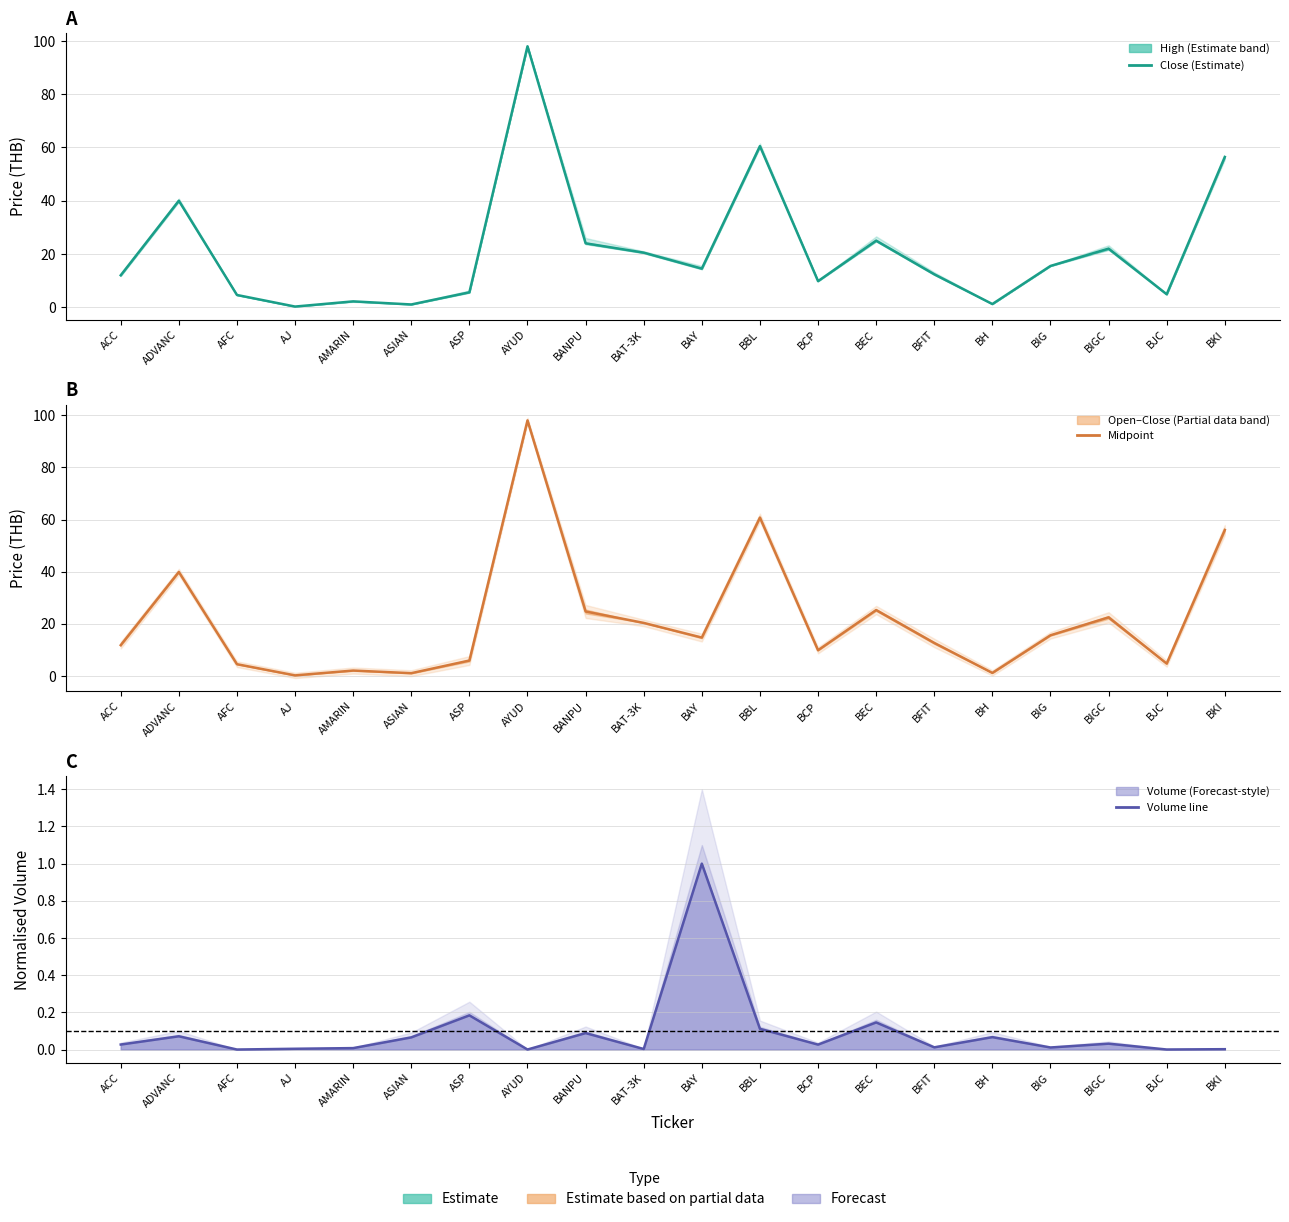

How many lines are shown in the chart?

3